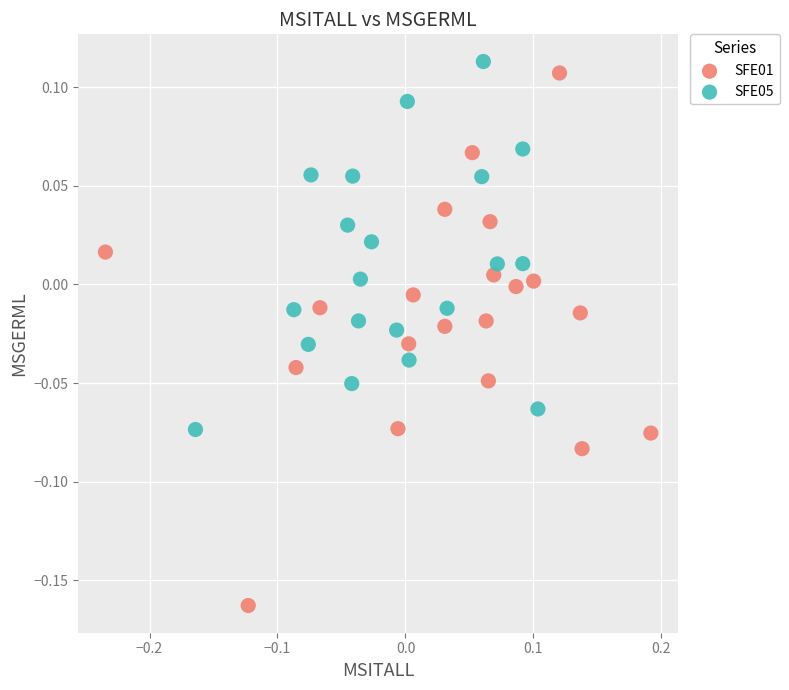

Which series contains the lowest Y value?

SFE01